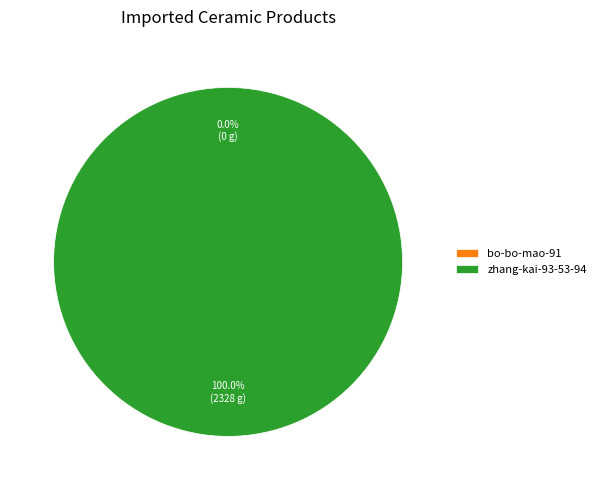

Rank the categories by value from highest to lowest.

zhang-kai-93-53-94, bo-bo-mao-91